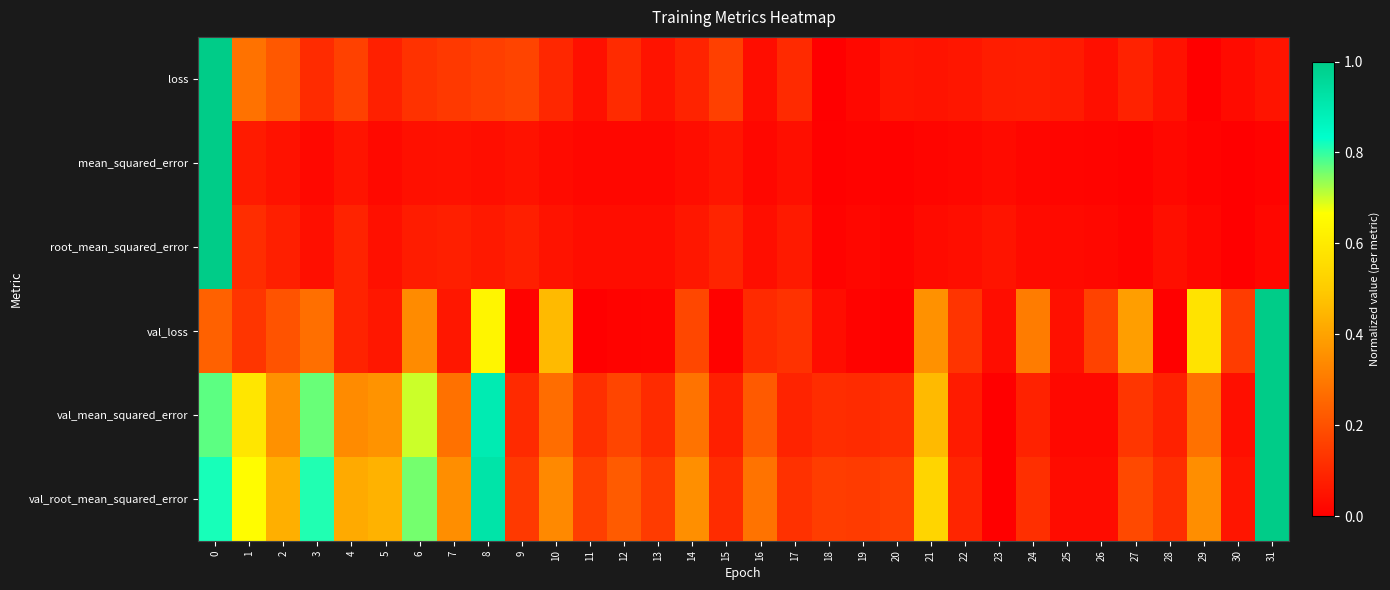

List the series in order of their peak value, lowest first.

loss, mean_squared_error, root_mean_squared_error, val_loss, val_mean_squared_error, val_root_mean_squared_error